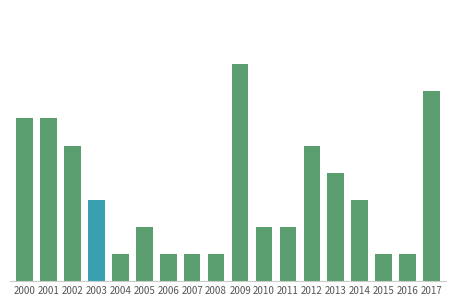

How many data points does each series have?

18